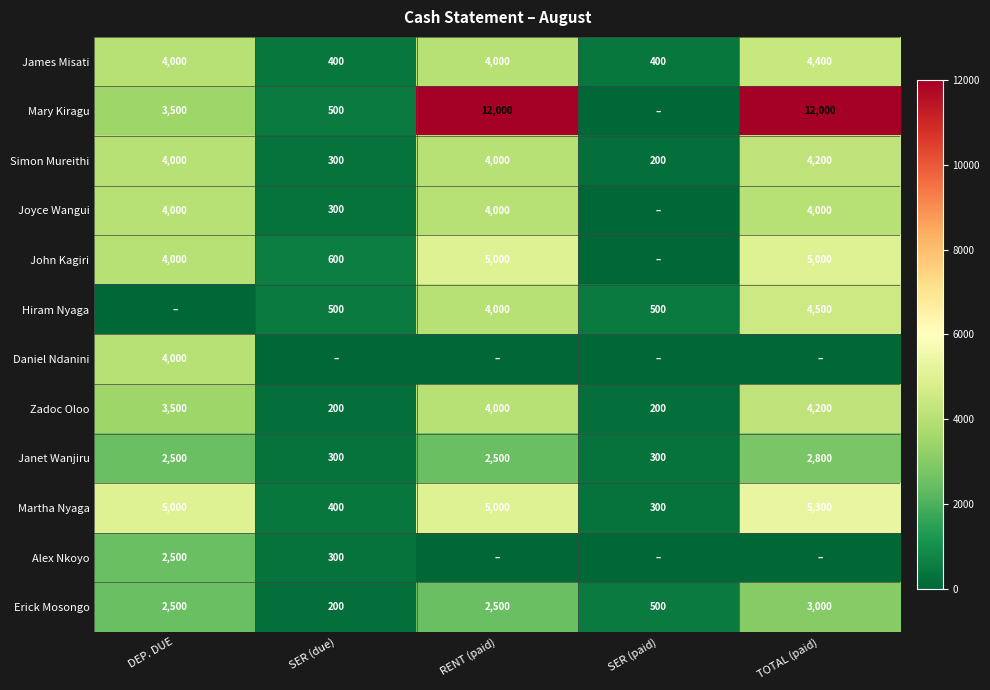

Is the value of Erick Mosongo at RENT (paid) greater than the value of Mary Kiragu at TOTAL (paid)?

No